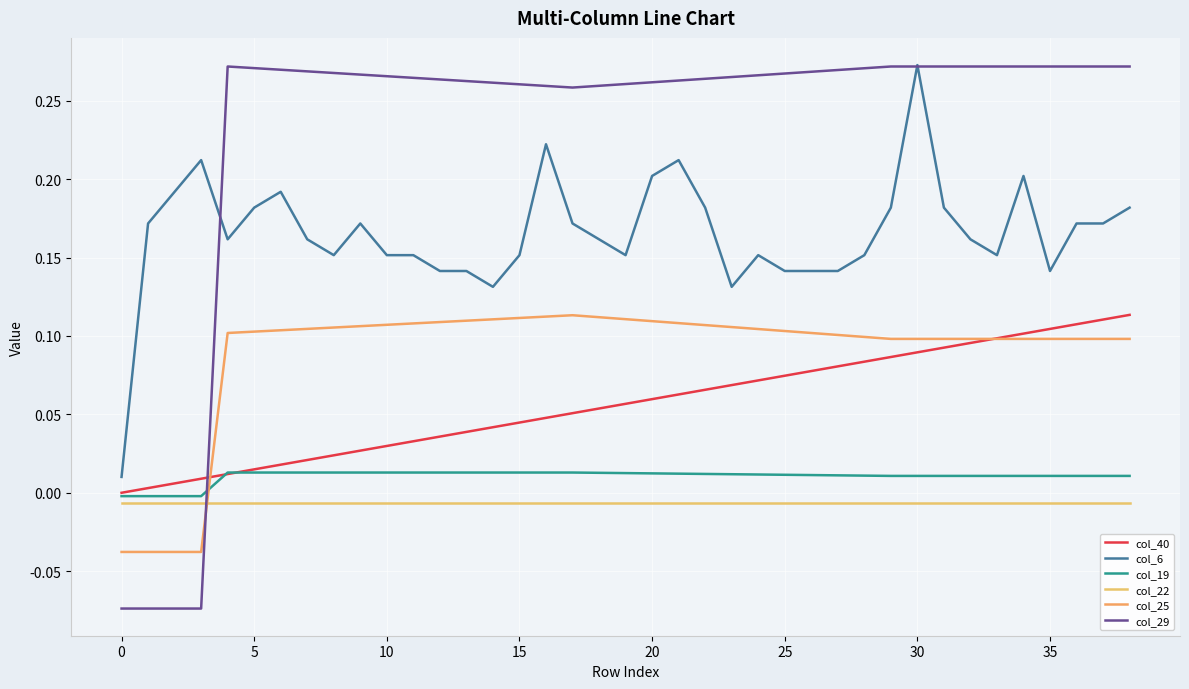

Is this an area chart (filled region under the line)?

No